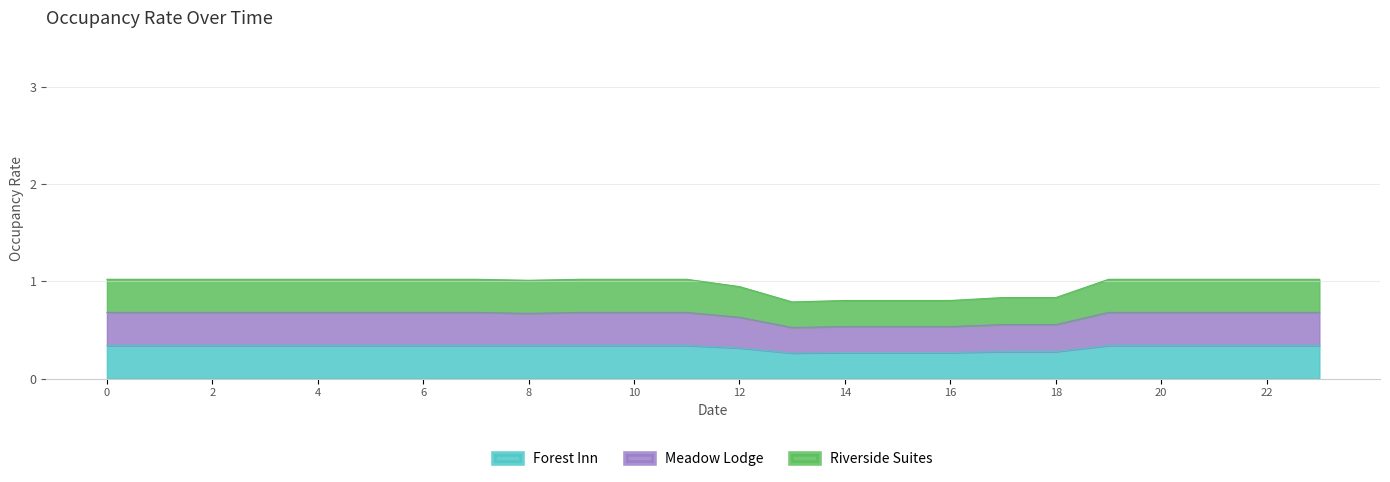

Where is the first local minimum for Forest Inn?

13